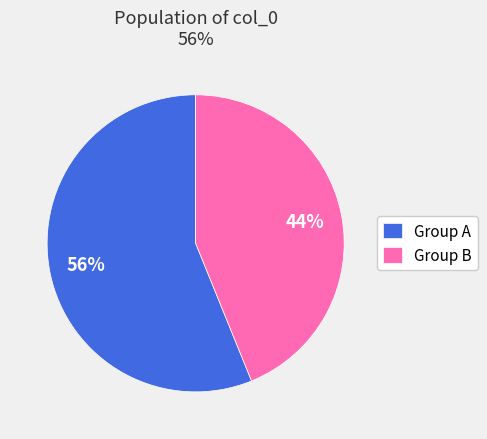

Do Group B and Group A together represent more than half of the pie?

Yes